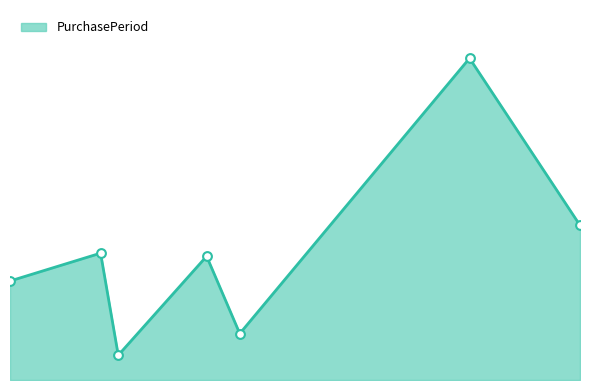

What is the change in value from 2017-02-02 to 2017-07-19?

+63